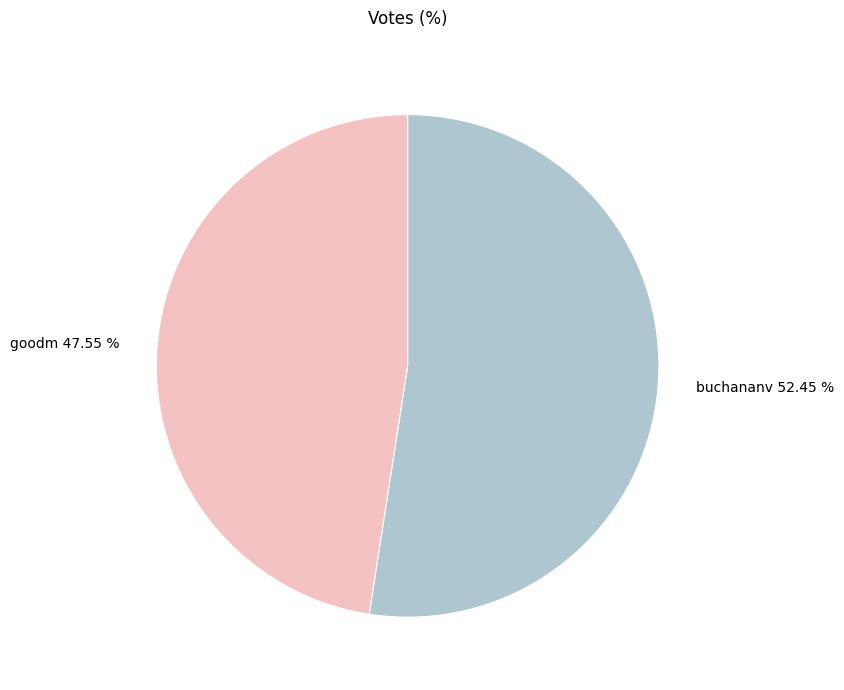

How many segments does this pie chart have?

2